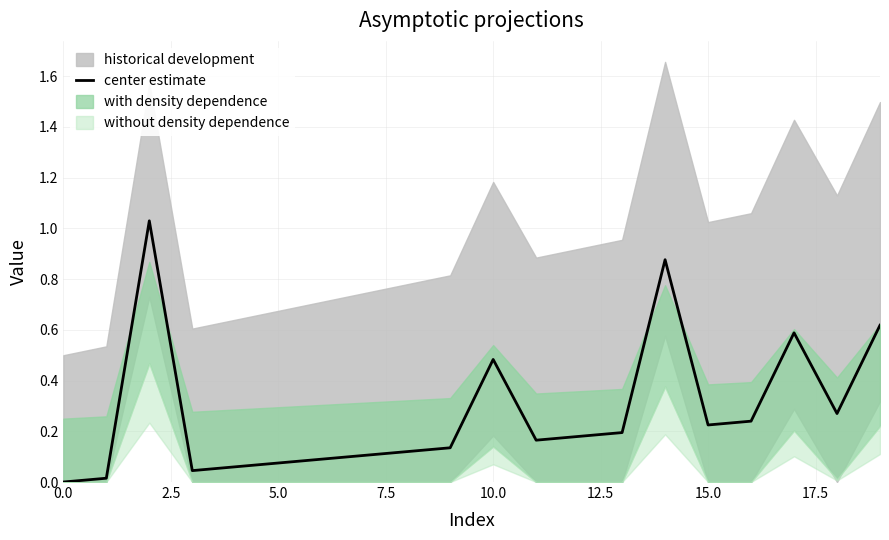

True or false: center estimate has a value of 0.0 at 0.0.

True